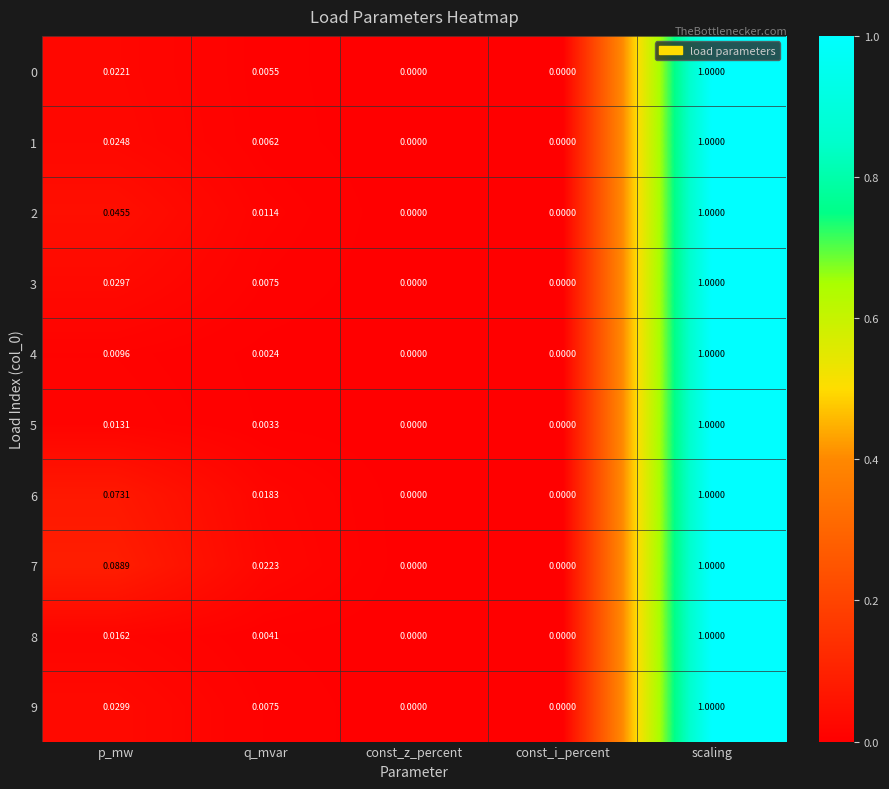

At which category is the sum across all series the highest?

scaling